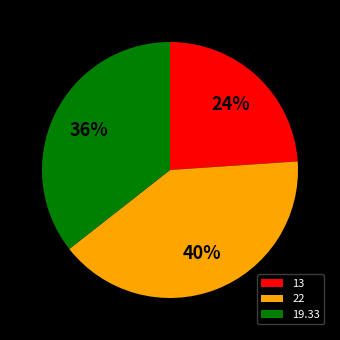

Does any single category account for the majority?

No